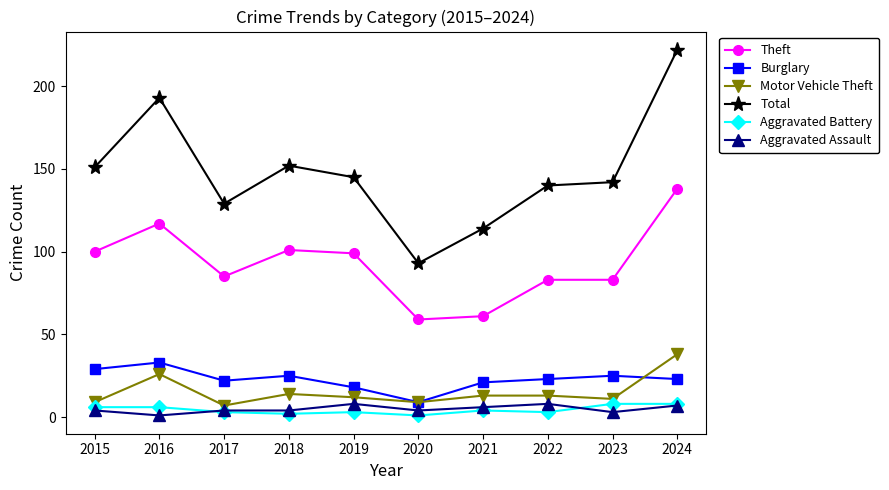

What is the greatest value displayed?

222